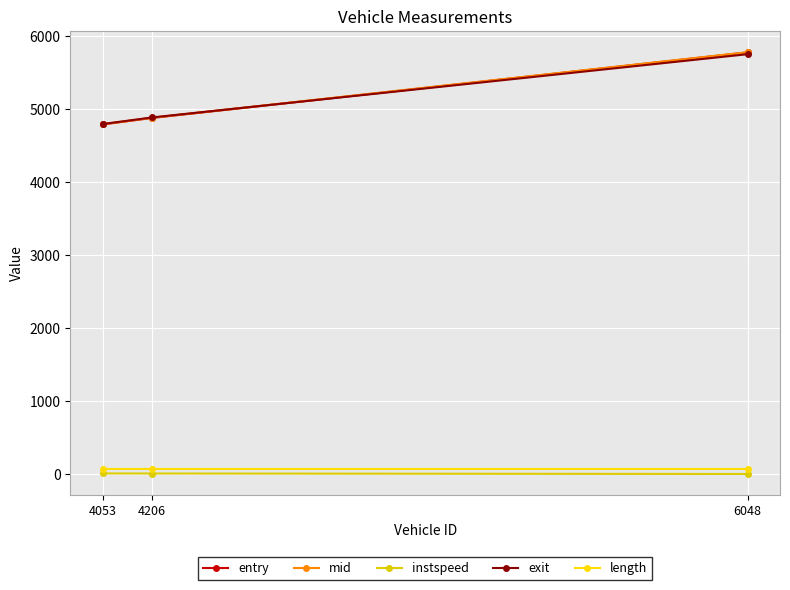

Does the chart have visible grid lines?

Yes